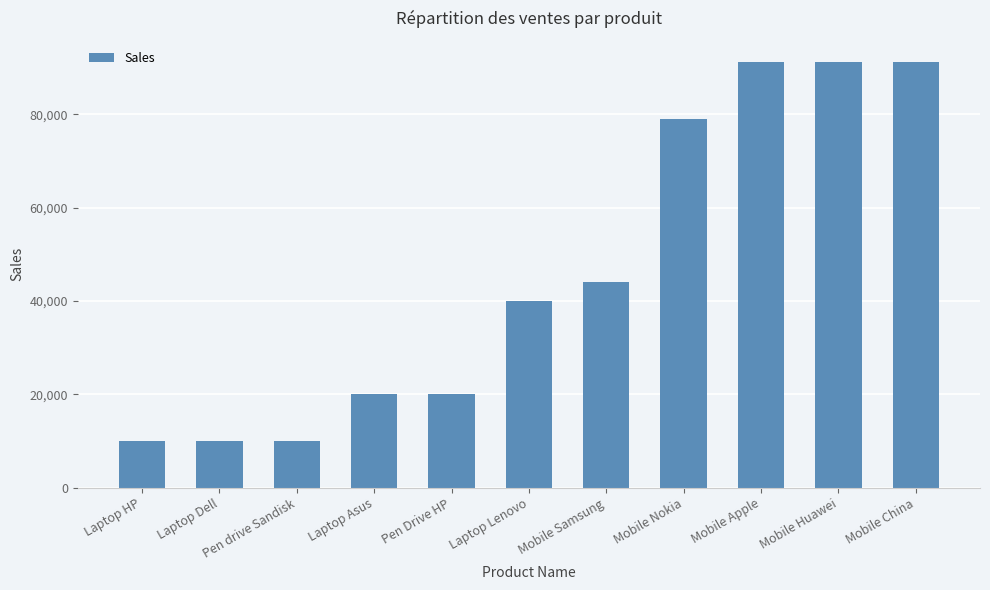

Count the values in the range 10000 to 91206.

11